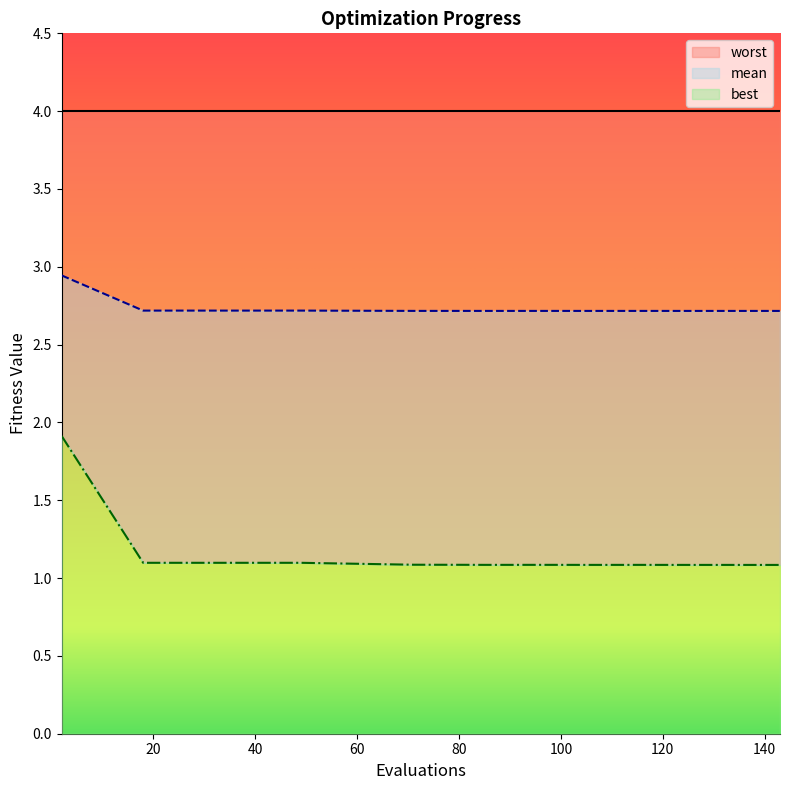

What is the sum of all best values?

17.1